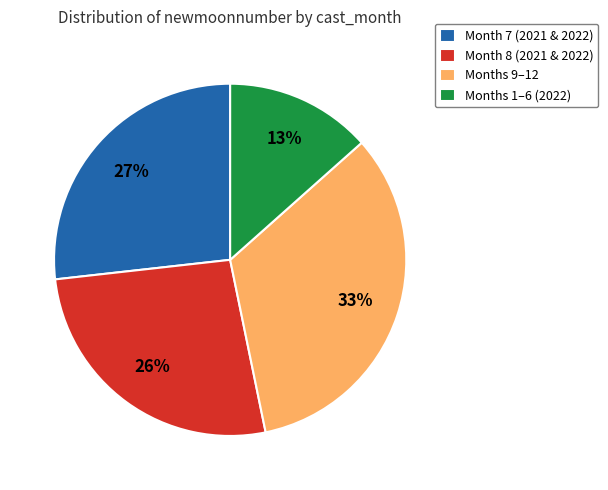

Is there any slice that represents more than half of the pie?

No